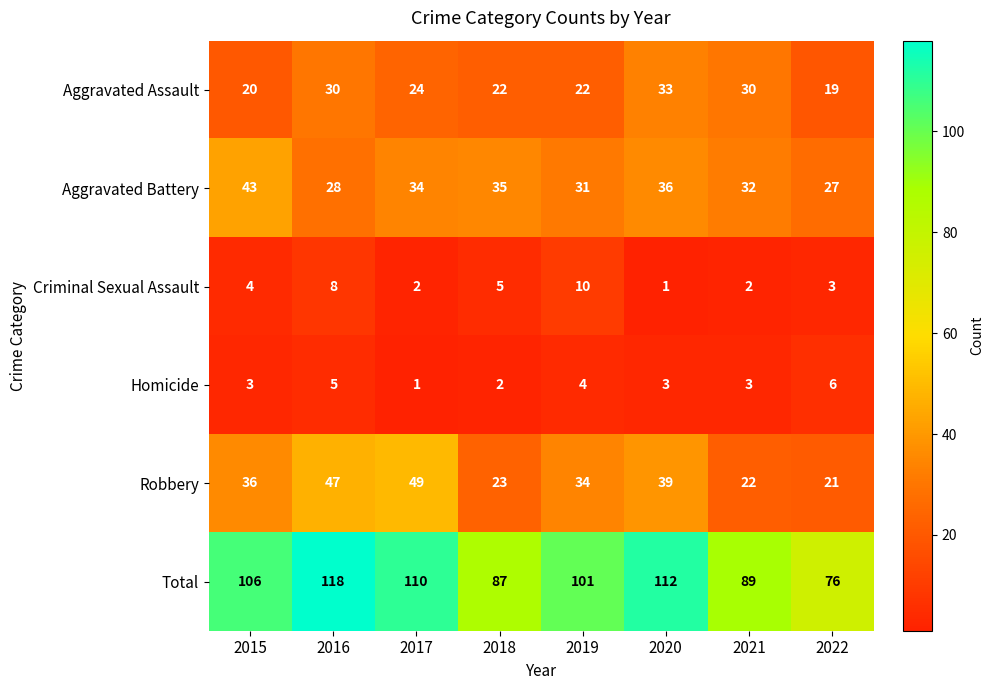

How many series are shown in this chart?

6